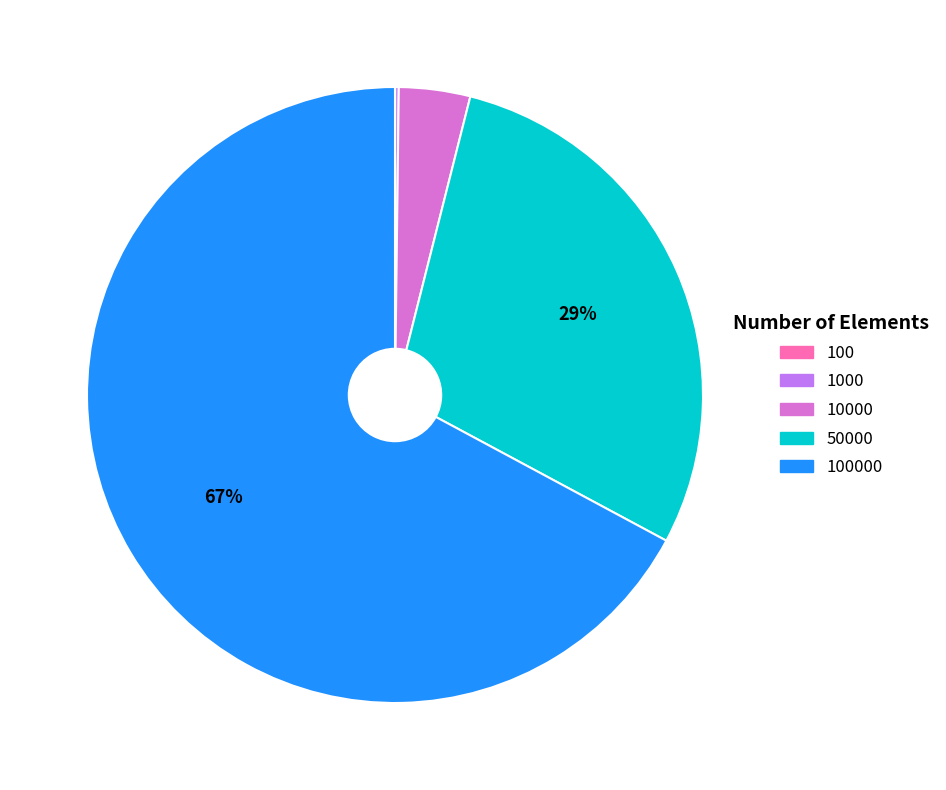

Is there any slice that represents more than half of the pie?

Yes